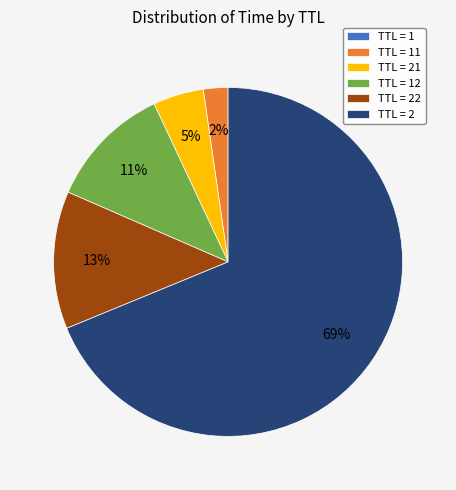

Do TTL = 21 and TTL = 2 together represent more than half of the pie?

Yes